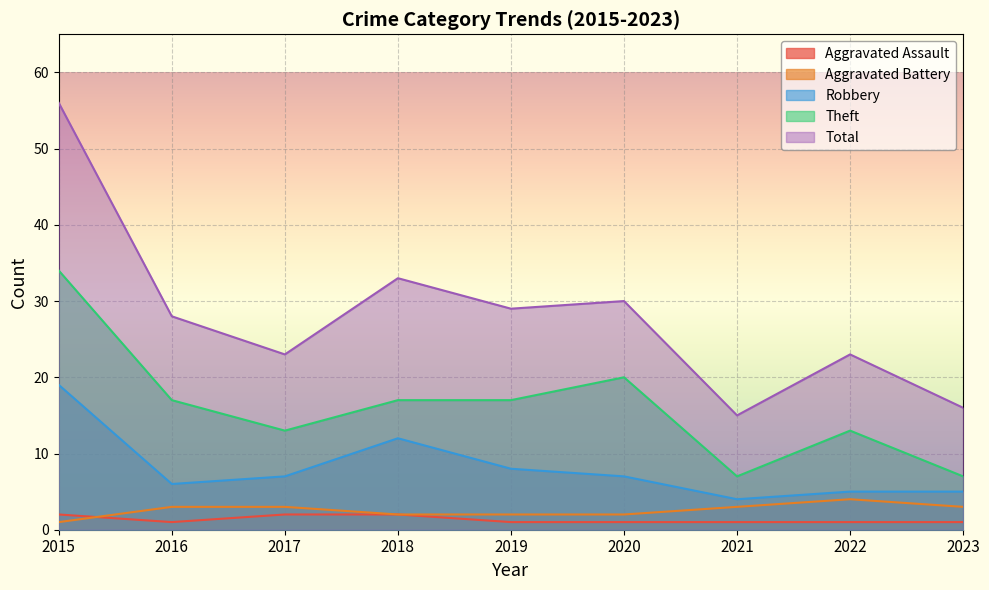

What is the highest value of the Theft series?

34